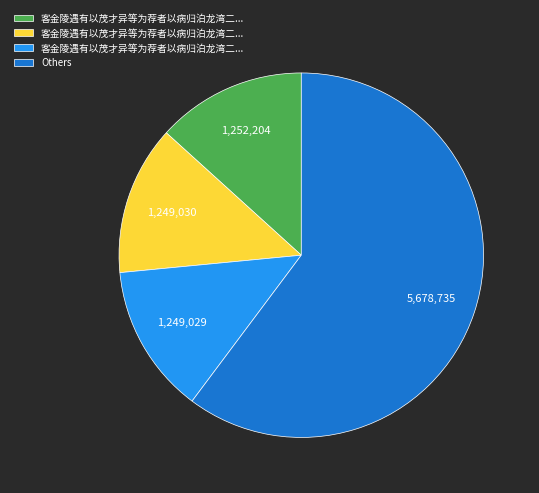

Does any single category account for the majority?

Yes